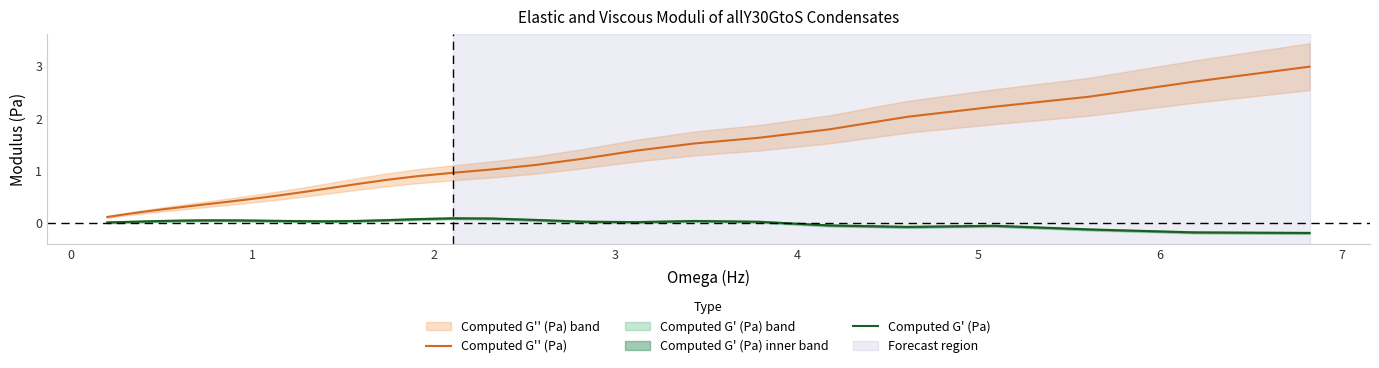

True or false: Computed G'' (Pa) and Computed G' (Pa) intersect in this chart.

False